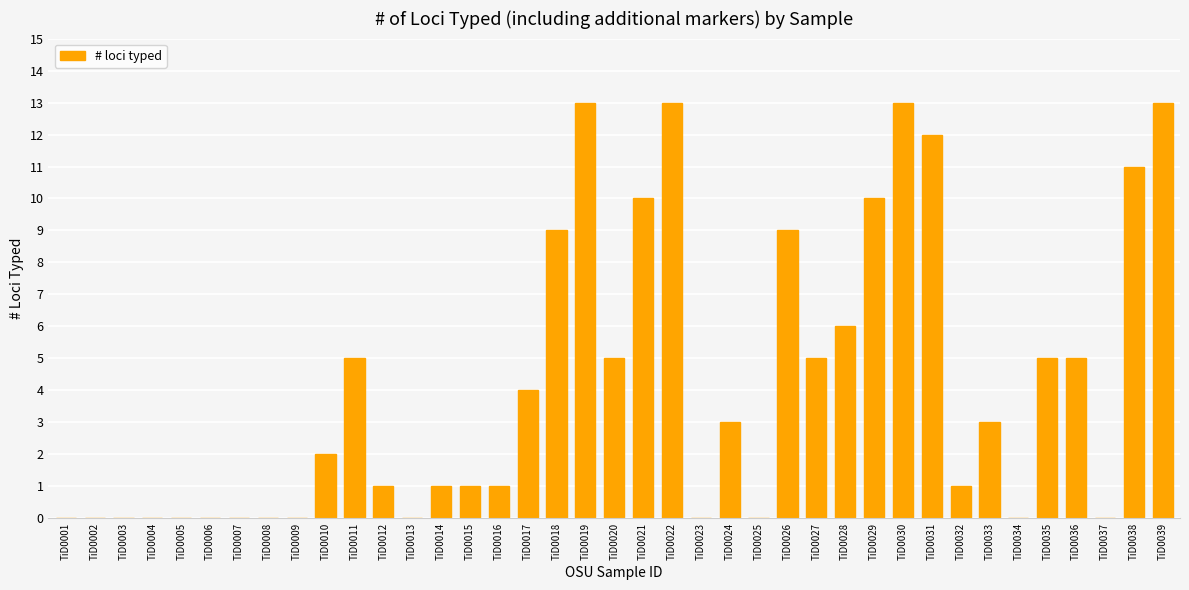

Reading left to right, transcribe all the data shown in this chart.

TiD0001=0	TiD0002=0	TiD0003=0	TiD0004=0	TiD0005=0	TiD0006=0	TiD0007=0	TiD0008=0	TiD0009=0	TiD0010=2	TiD0011=5	TiD0012=1	TiD0013=0	TiD0014=1	TiD0015=1	TiD0016=1	TiD0017=4	TiD0018=9	TiD0019=13	TiD0020=5	TiD0021=10	TiD0022=13	TiD0023=0	TiD0024=3	TiD0025=0	TiD0026=9	TiD0027=5	TiD0028=6	TiD0029=10	TiD0030=13	TiD0031=12	TiD0032=1	TiD0033=3	TiD0034=0	TiD0035=5	TiD0036=5	TiD0037=0	TiD0038=11	TiD0039=13